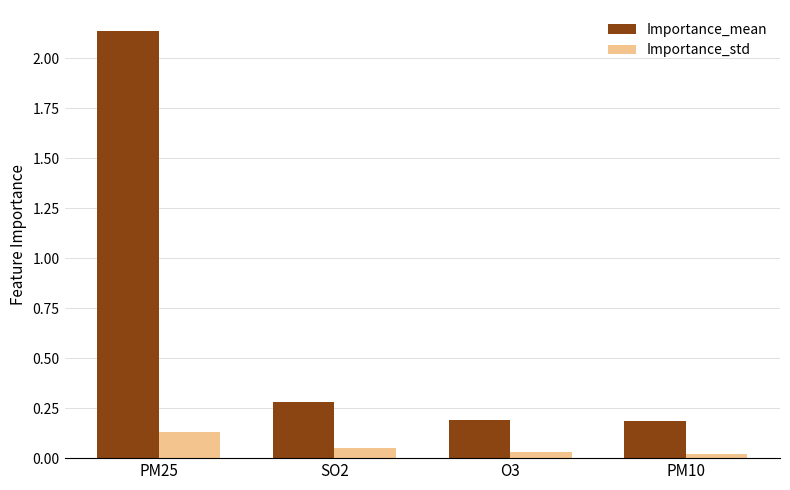

Is the value of Importance_mean at SO2 greater than the value of Importance_std at O3?

Yes